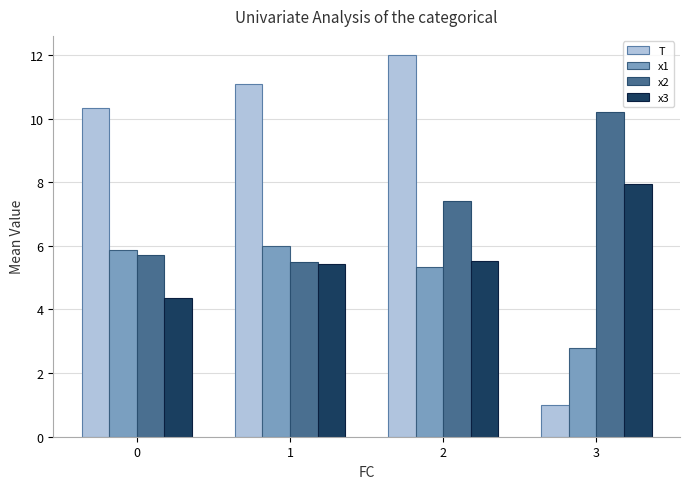

Reading left to right, what are all the values shown in this chart?

T: 10.3	11.1	12.0	1.0
x1: 5.9	6.0	5.3	2.8
x2: 5.7	5.5	7.4	10.2
x3: 4.3	5.4	5.5	7.9